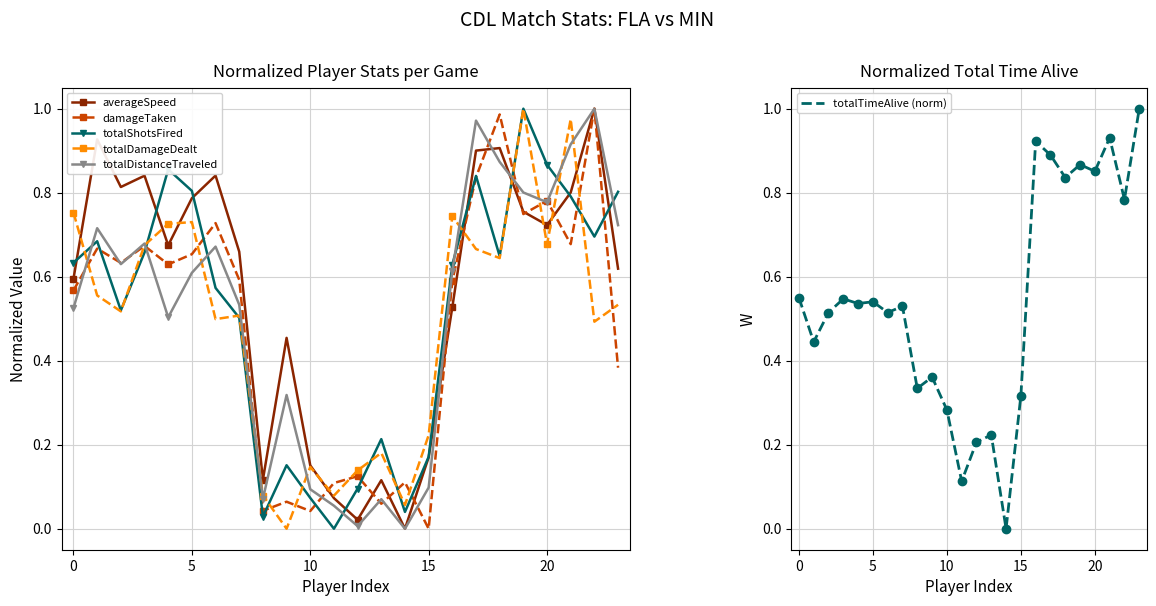

After their last crossing, which series has the higher values: totalShotsFired or damageTaken?

totalShotsFired